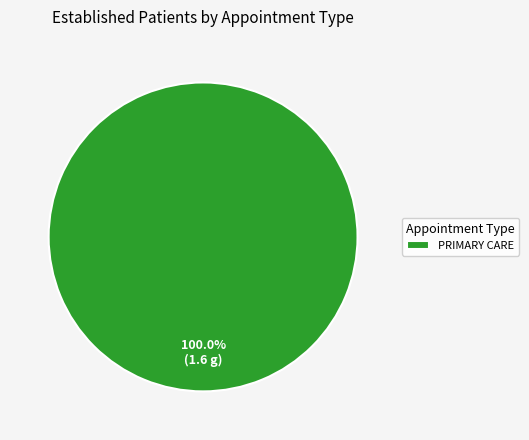

Rank the categories by value from lowest to highest.

PRIMARY CARE